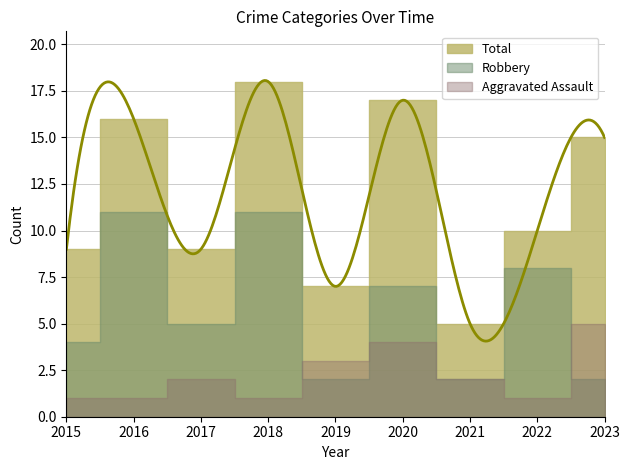

At which category is the sum across all series the highest?

2018